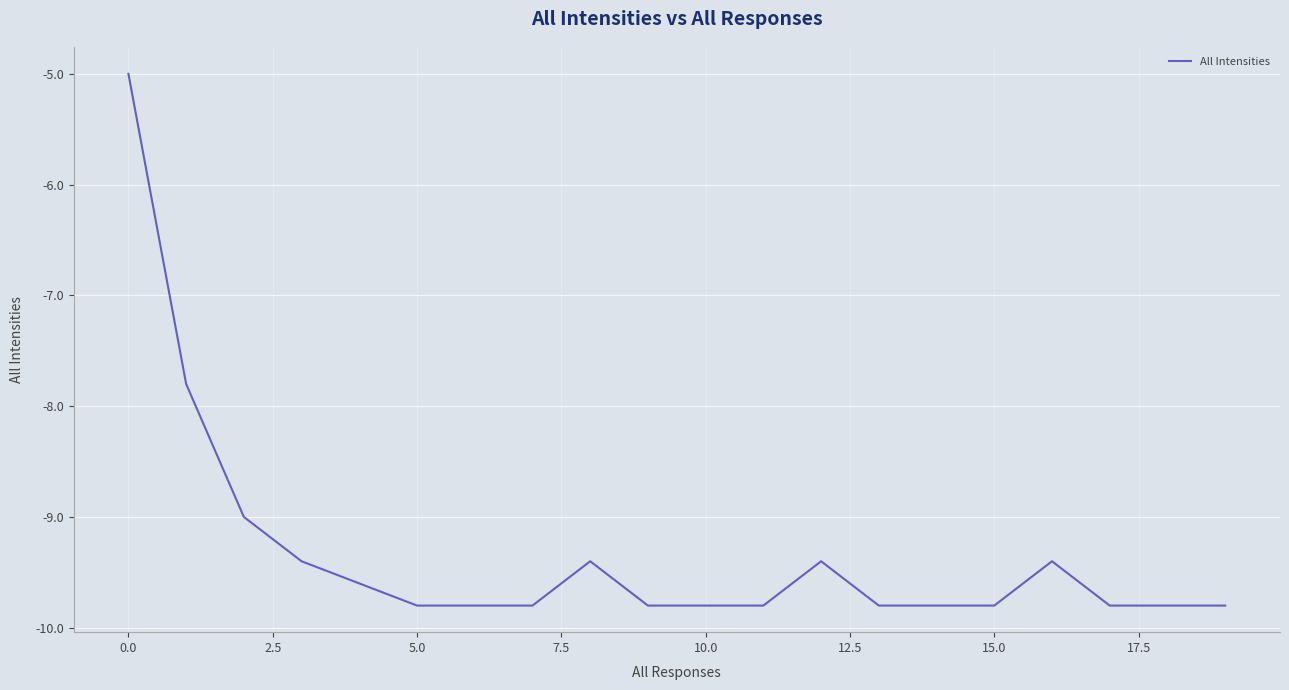

What is the difference between the maximum and minimum values?

4.8